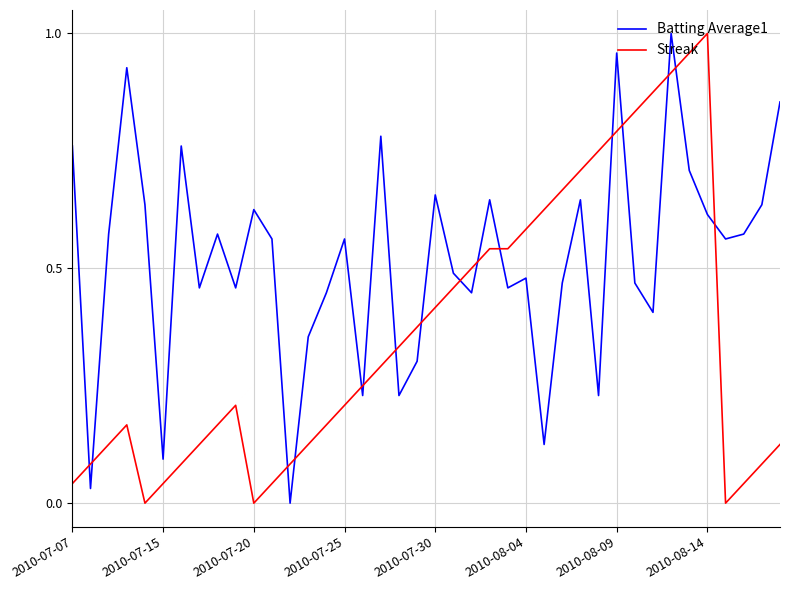

True or false: Streak has more than 0 interior local peaks.

True